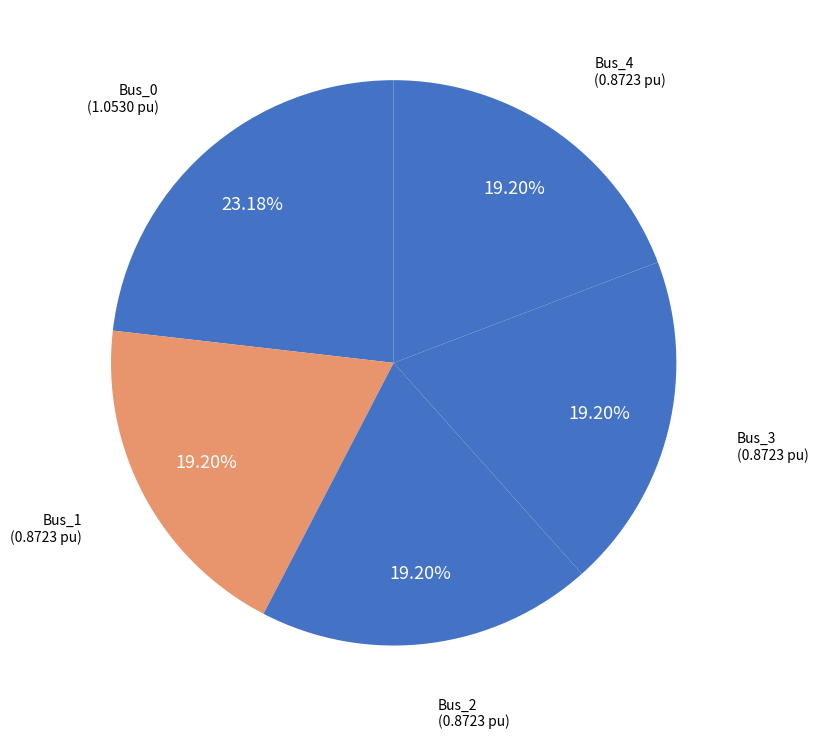

How many slices are in this pie chart?

5